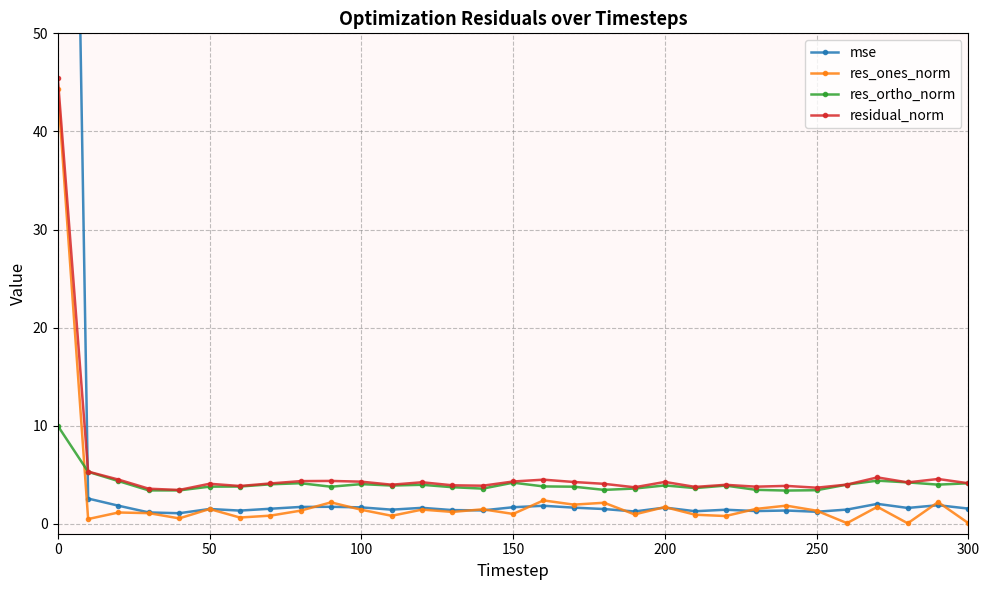

True or false: residual_norm has more than 2 points higher than both neighbors.

True